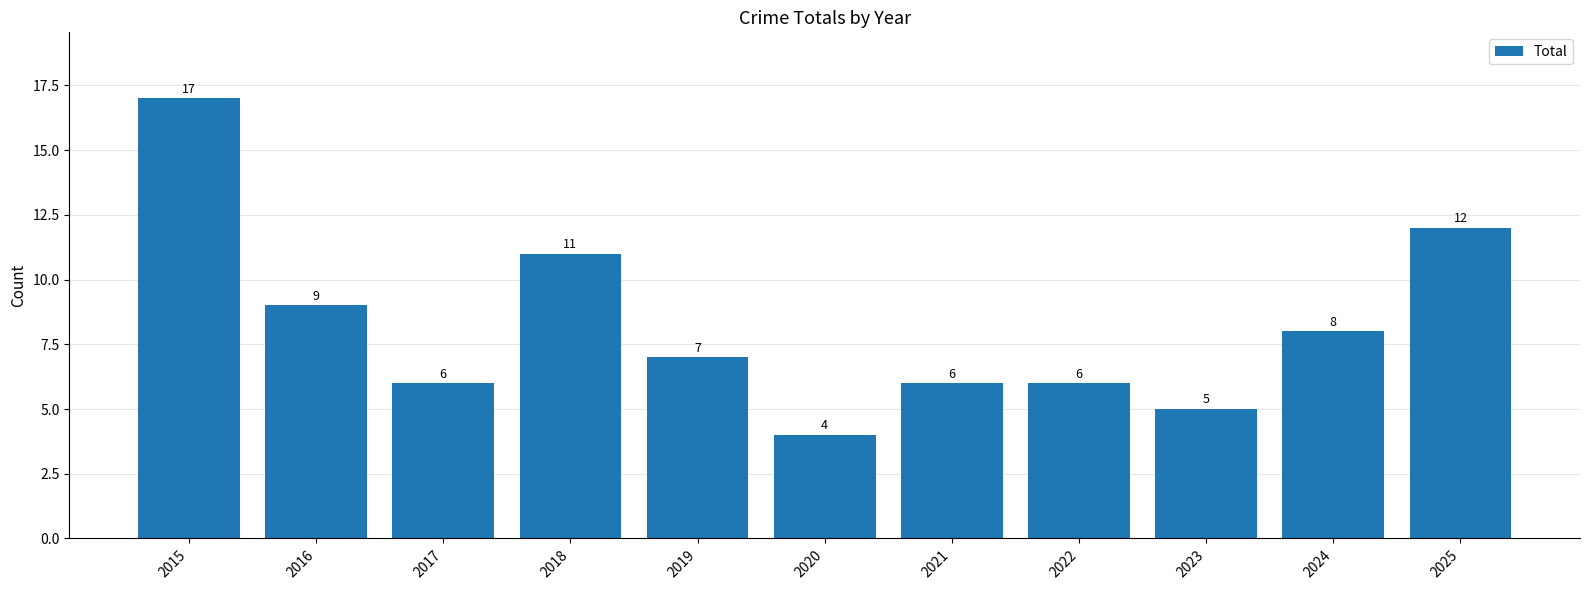

Reading right to left, list all the values displayed in this chart.

2025=12	2024=8	2023=5	2022=6	2021=6	2020=4	2019=7	2018=11	2017=6	2016=9	2015=17